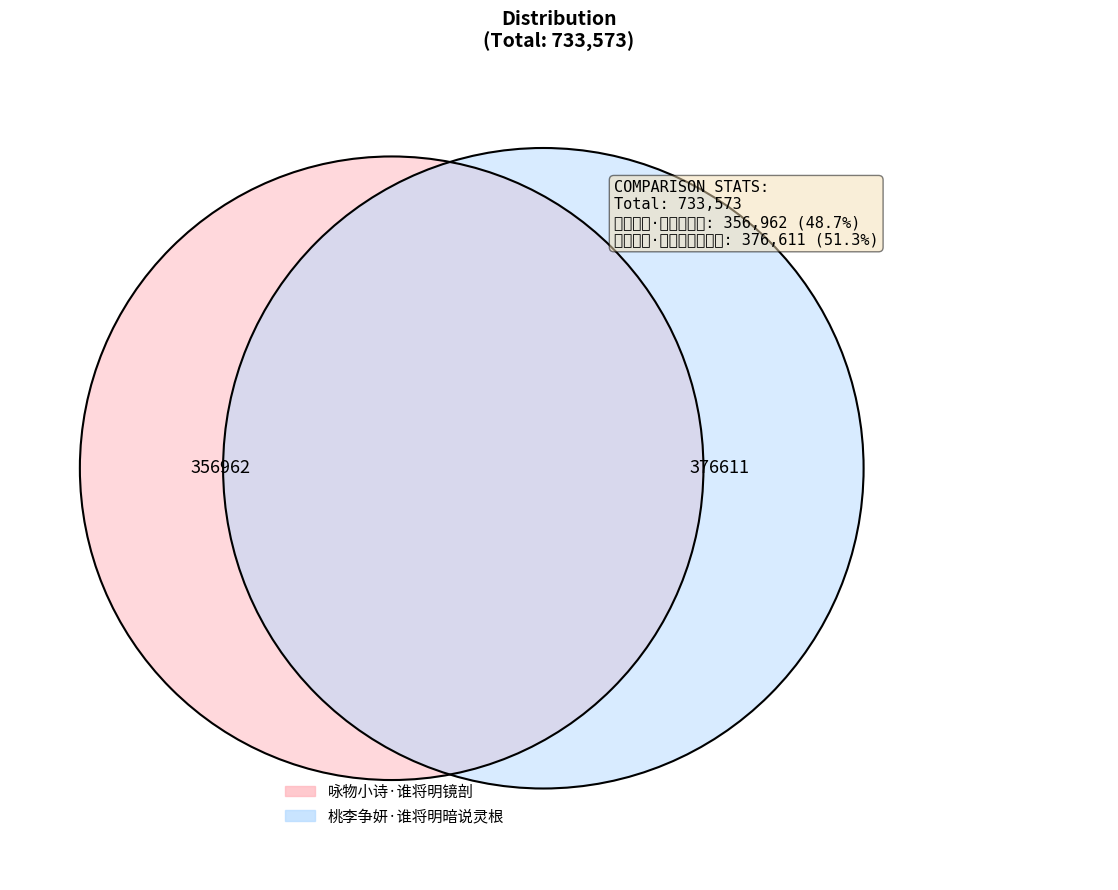

To the nearest percent, what is the difference between the 桃李争妍·谁将明暗说灵根 and 咏物小诗·谁将明镜剖 slice percentages?

3%